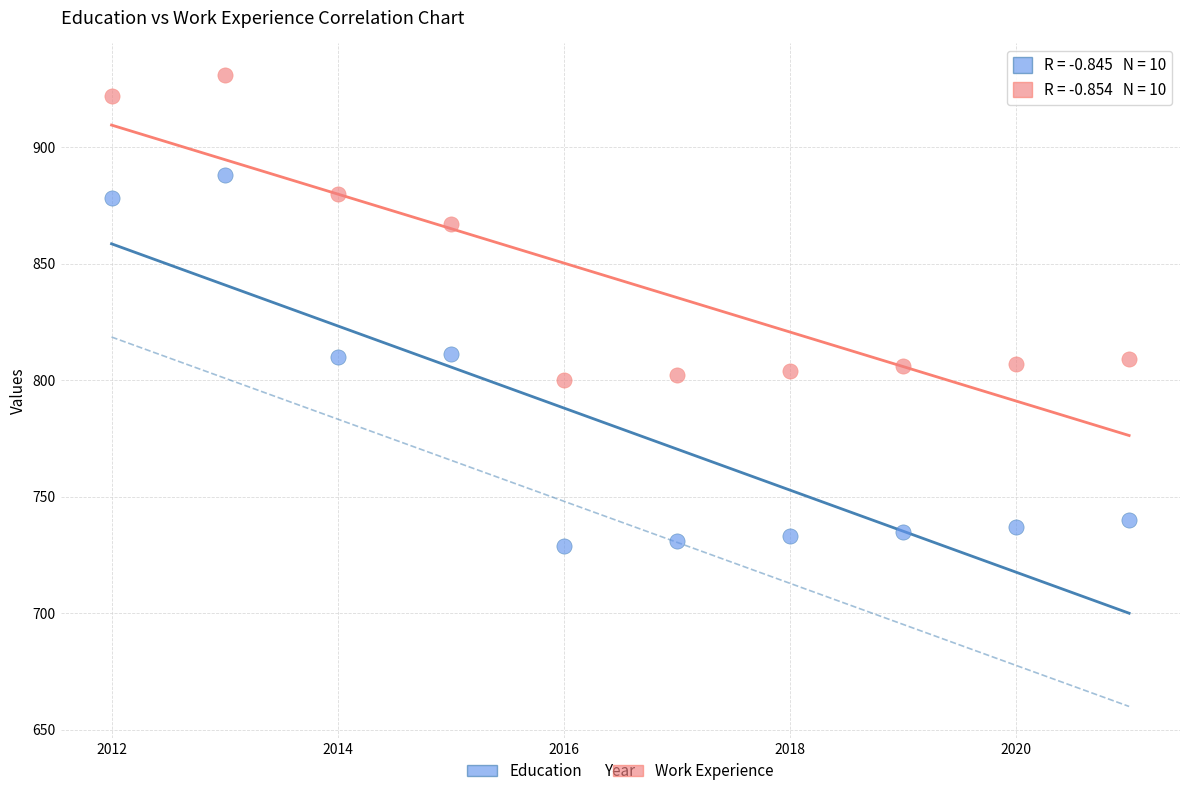

Which series contains the highest Y value?

Work Experience